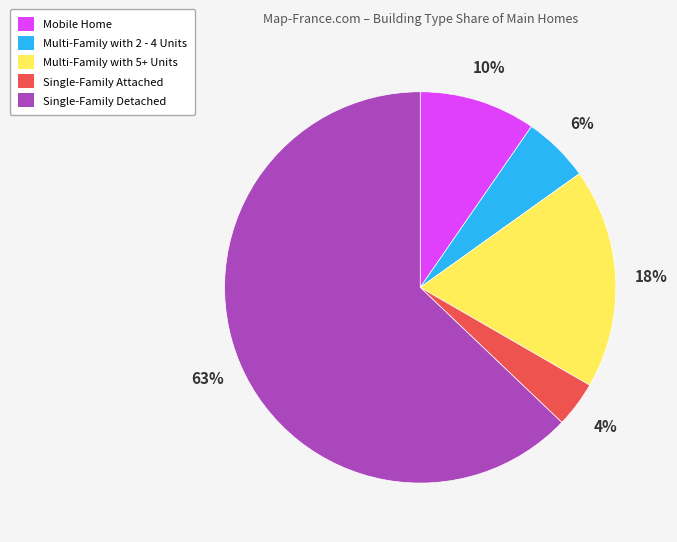

What is the majority slice?

Single-Family Detached